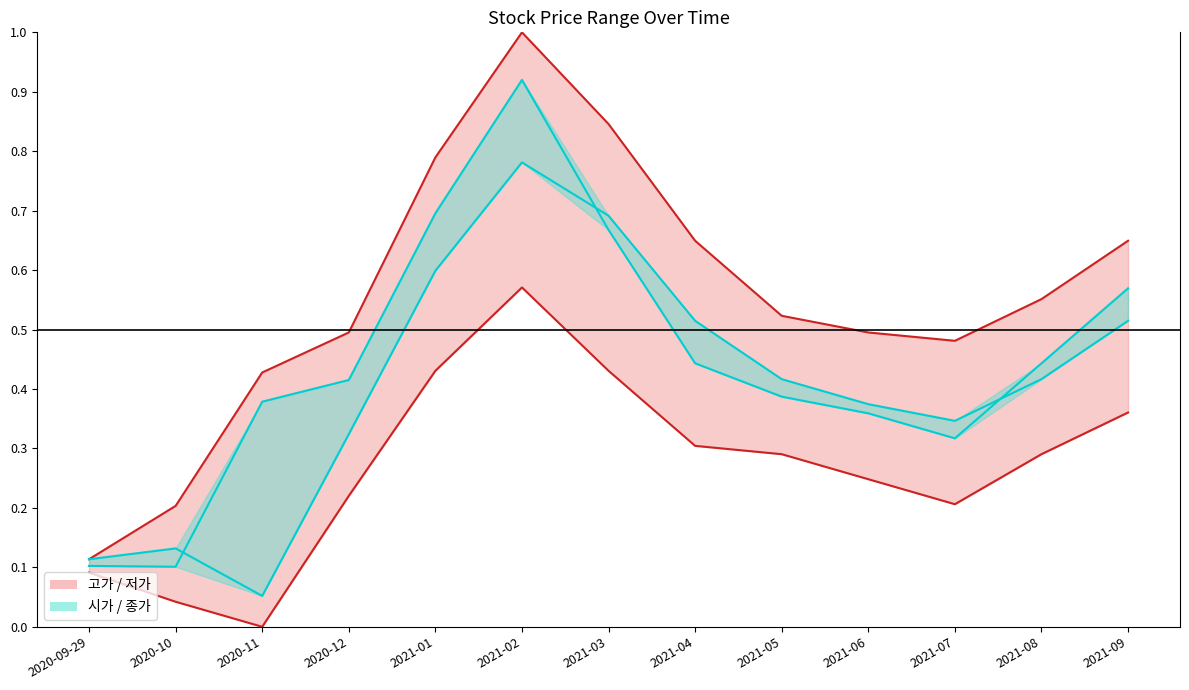

How many lines are shown in the chart?

4